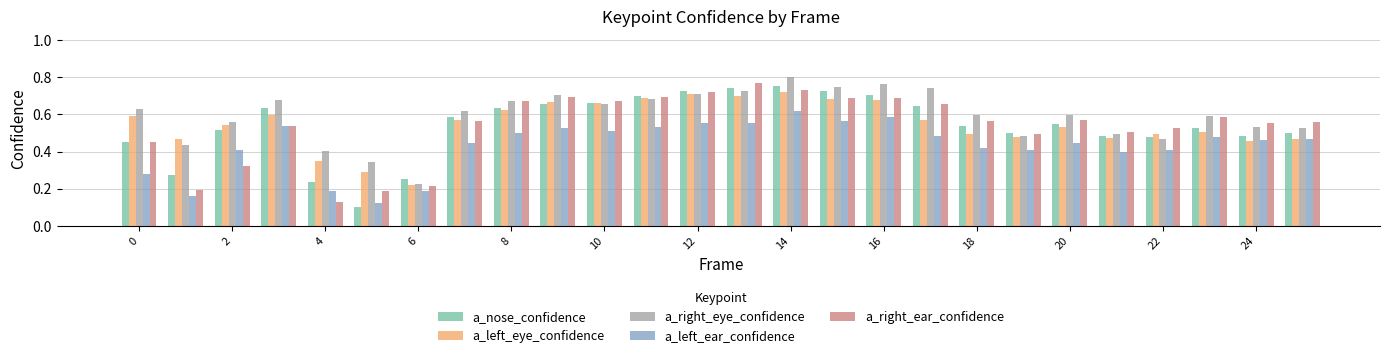

At how many categories does at least one series exceed 0?

26